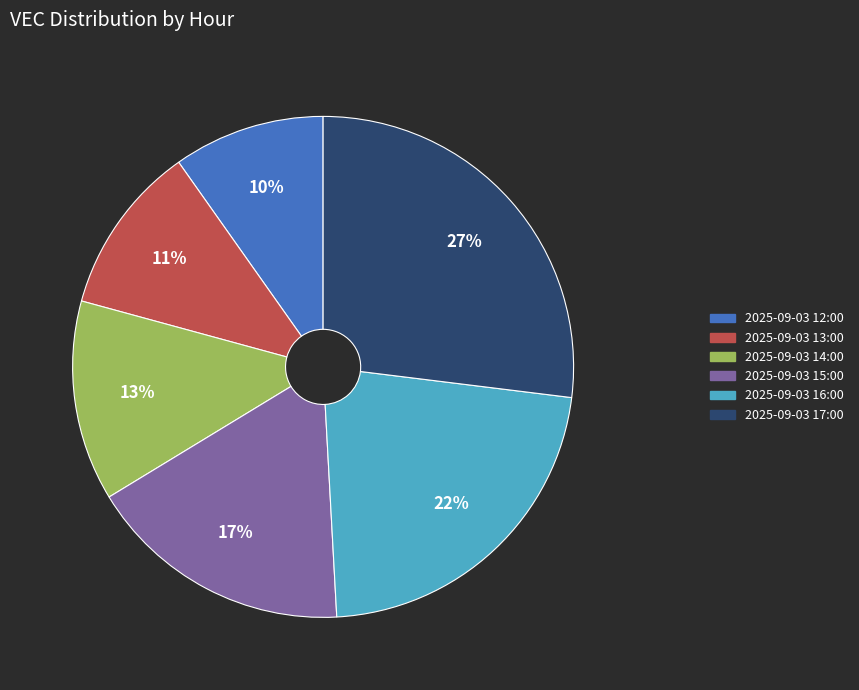

To the nearest percent, what percentage of the pie is 2025-09-03 14:00?

13%